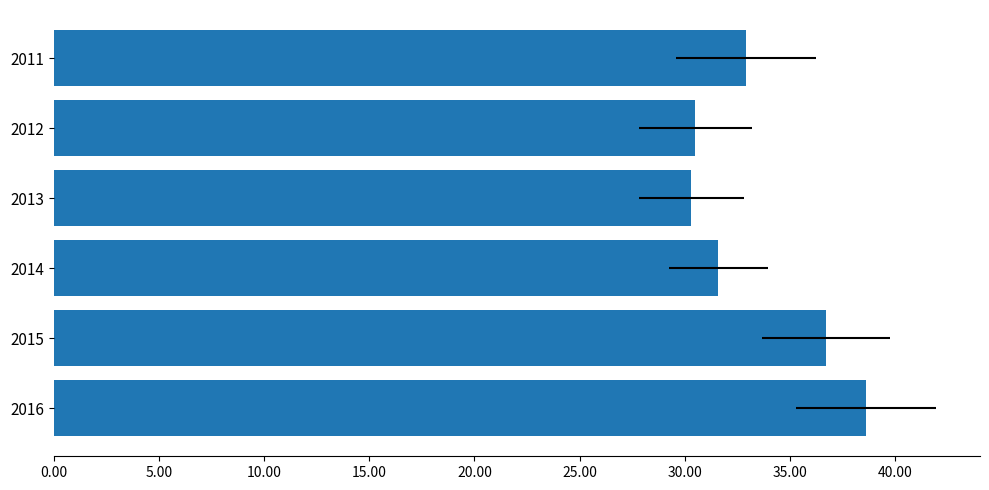

Reading left to right, extract all data points from this chart.

38600	36700	31600	30300	30500	32900